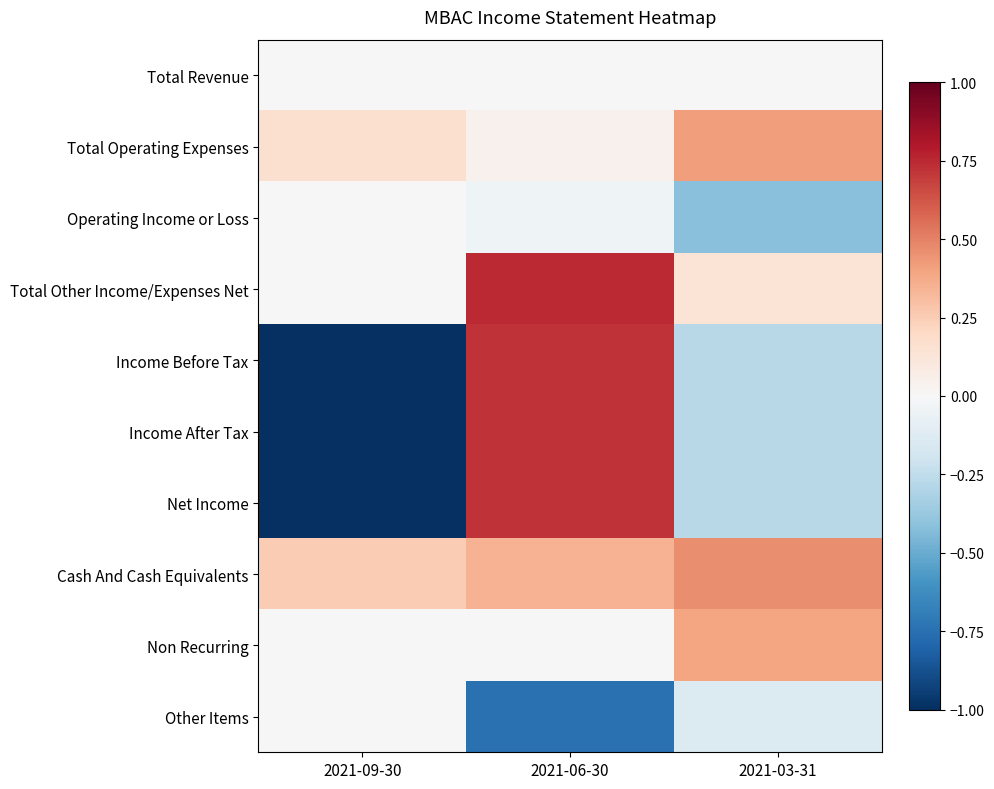

What is the smallest value displayed?

-1.0